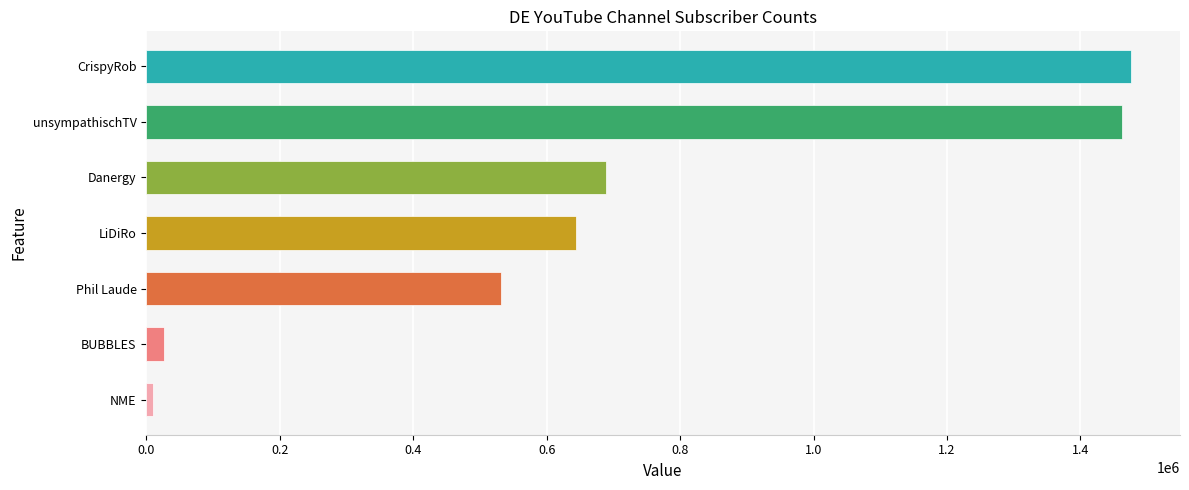

Approximately how many times larger is the value at Danergy compared to Phil Laude?

1.3